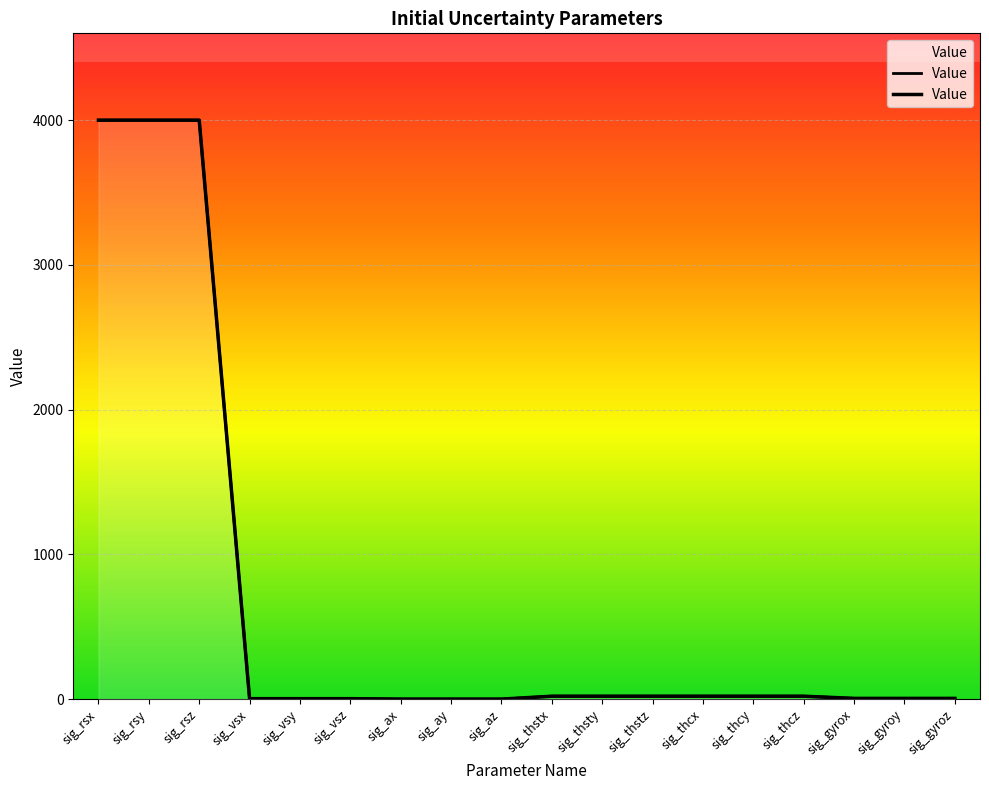

The value at sig_thstx is 29.4. True or false?

False